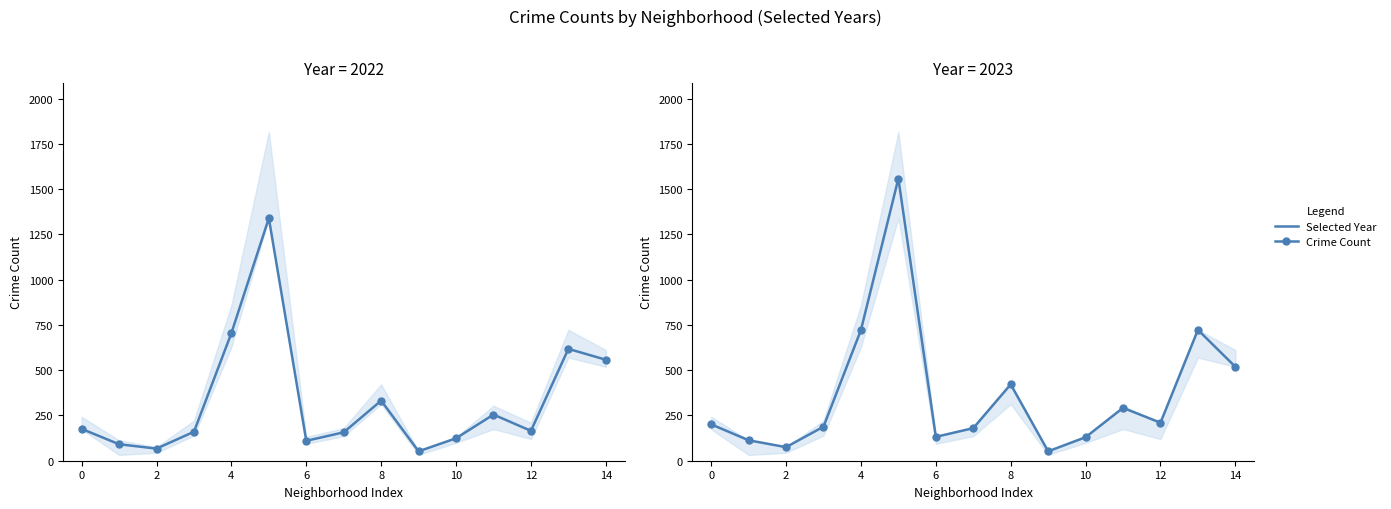

True or false: 2023 has a value of 107 at Avondale.

False